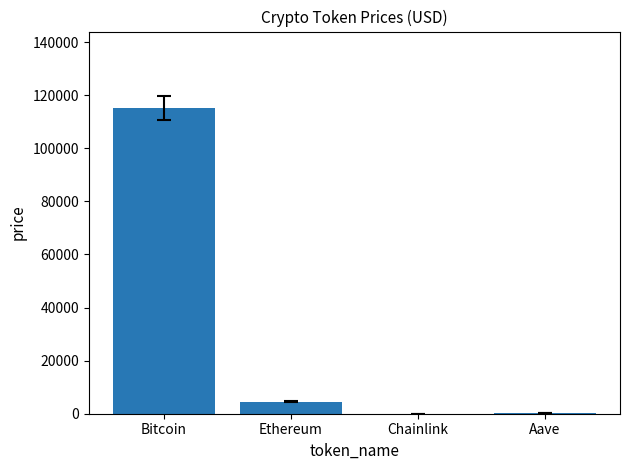

Which has a higher value, Ethereum or Aave?

Ethereum